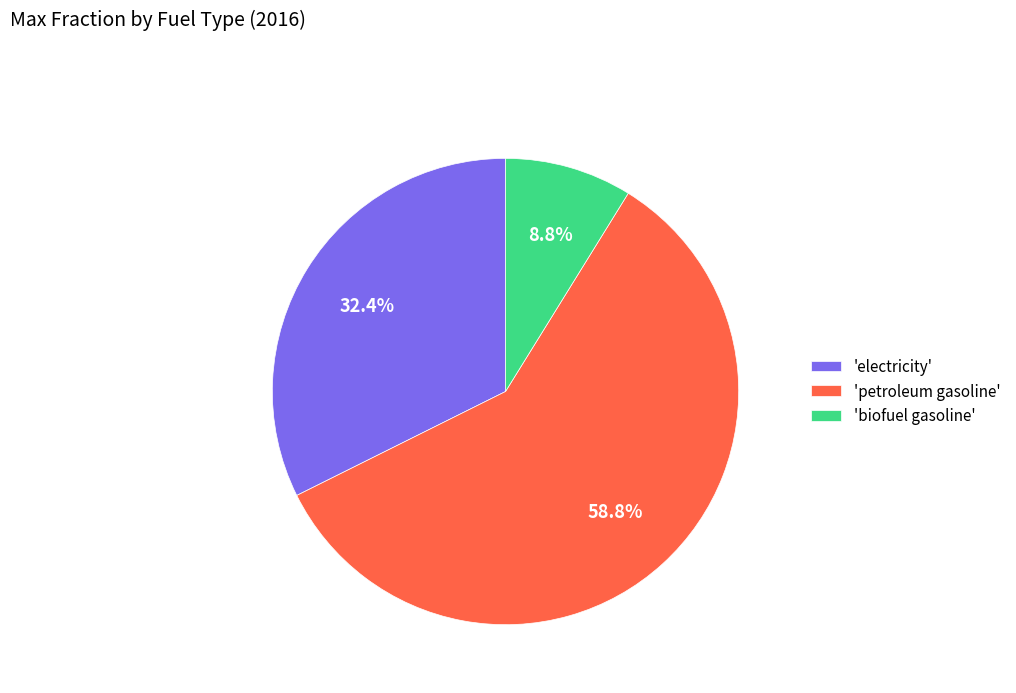

What percentage is NOT represented by 'electricity'?

67.6%